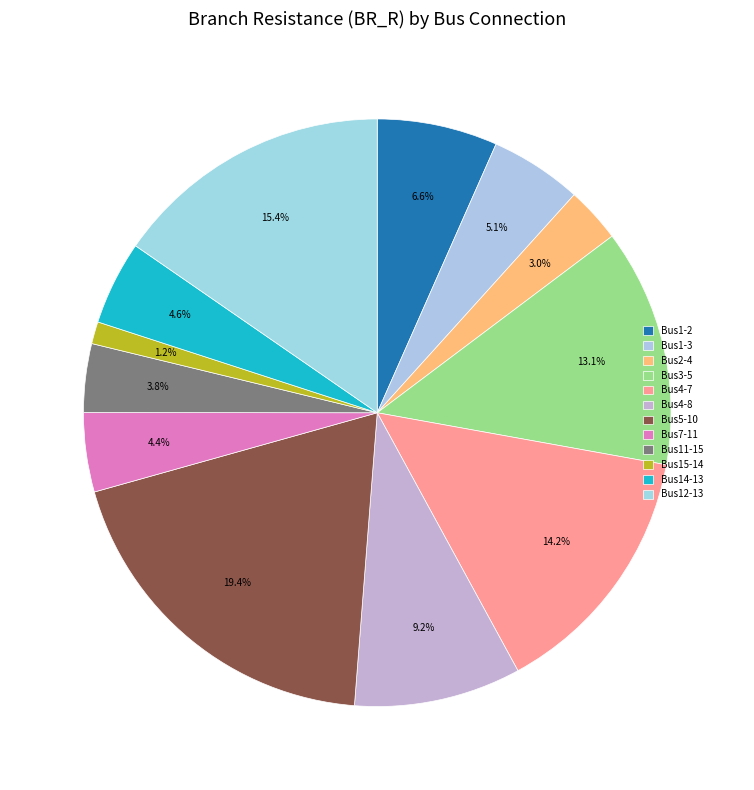

Is there a majority slice in this chart?

No